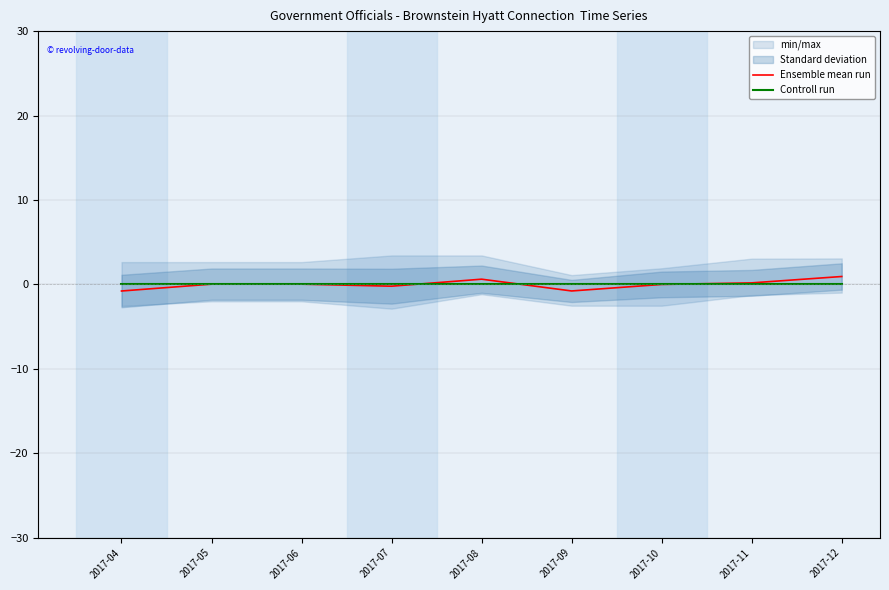

Is it true that Ensemble mean run equals 1.3 at 2017-12?

False